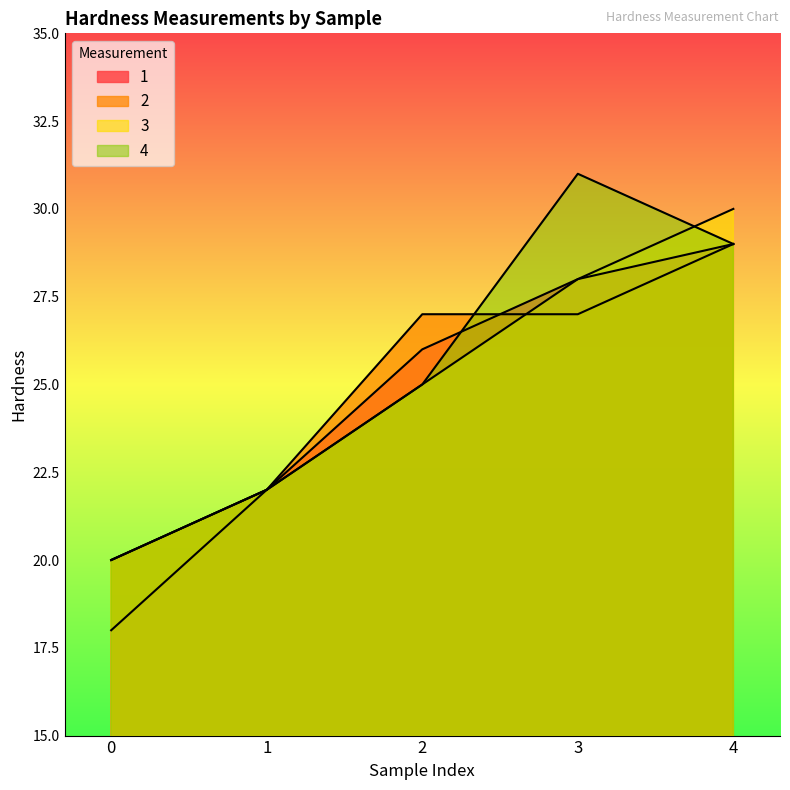

True or false: 3 has more than 1 interior local peaks.

False